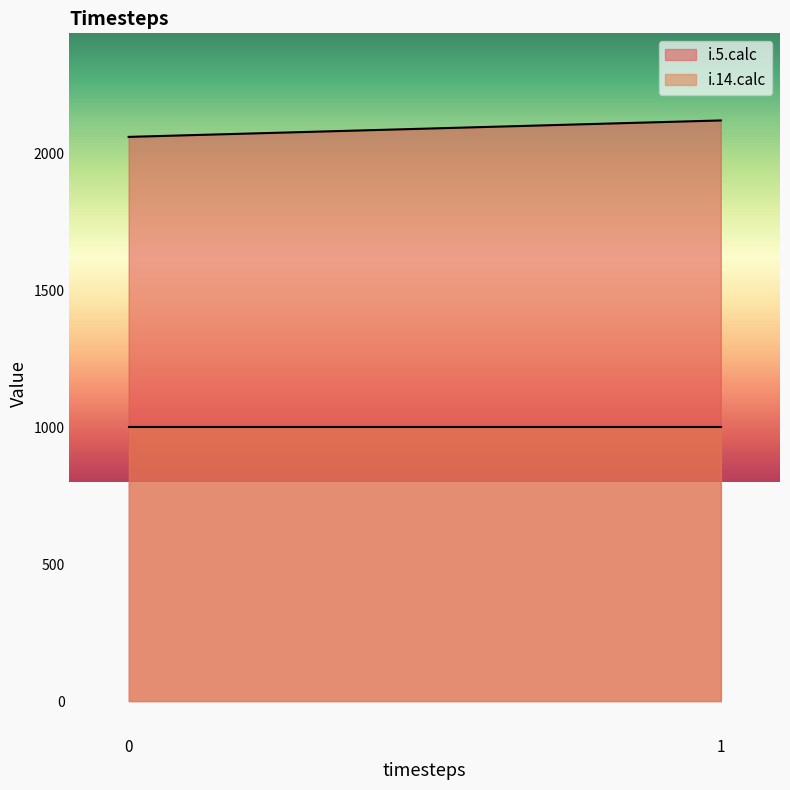

What is the maximum value for i.14.calc?

1001